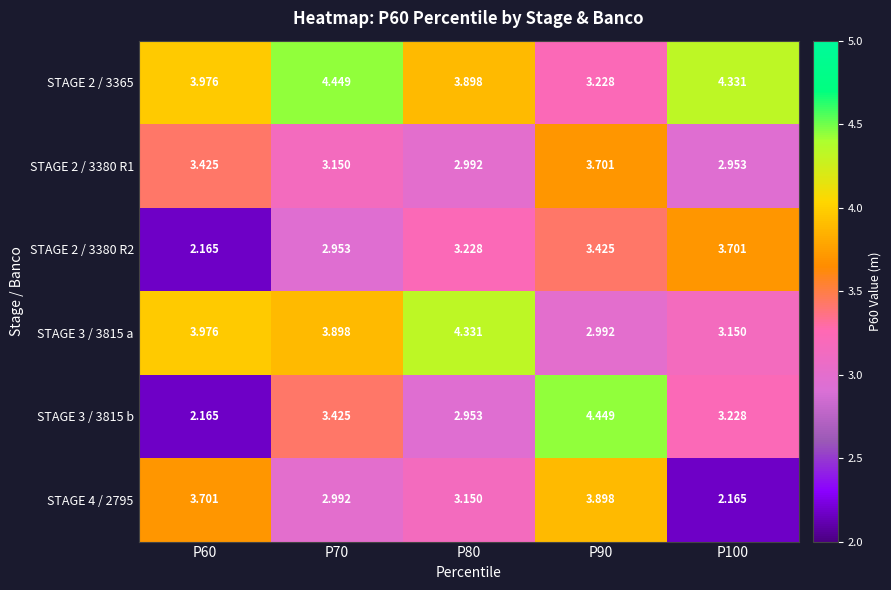

Is the value of STAGE 2 / 3365 at P60 greater than the value of STAGE 3 / 3815 b at P70?

Yes